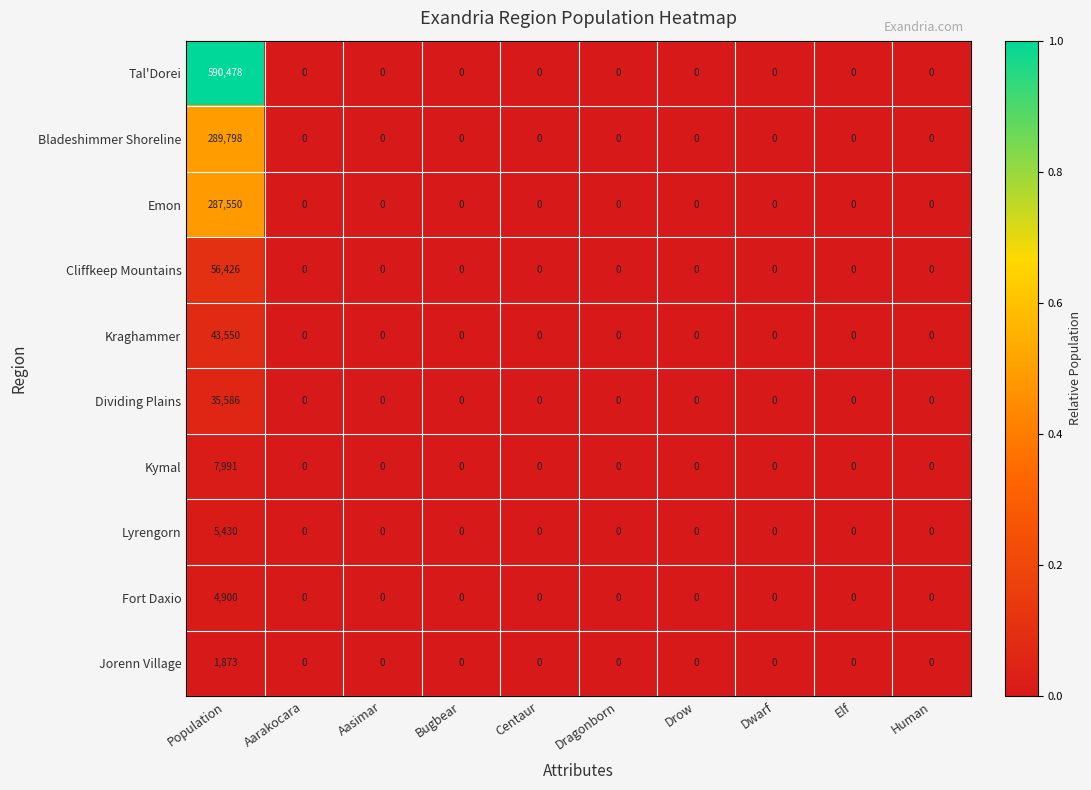

At which category is the sum across all series the highest?

Population